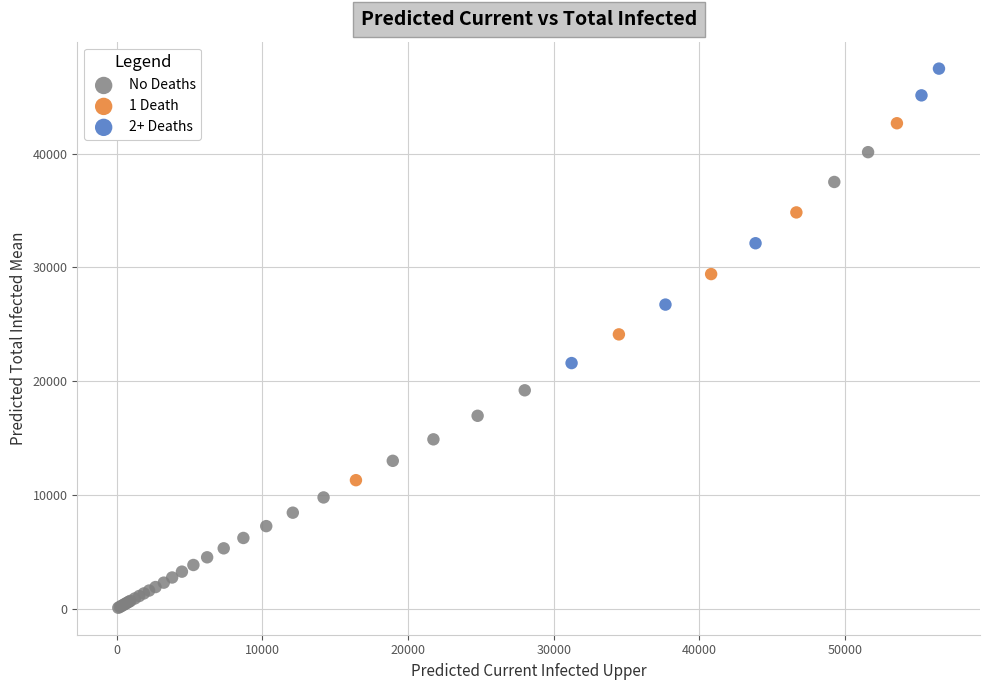

Which series reaches the minimum Y coordinate?

No Deaths